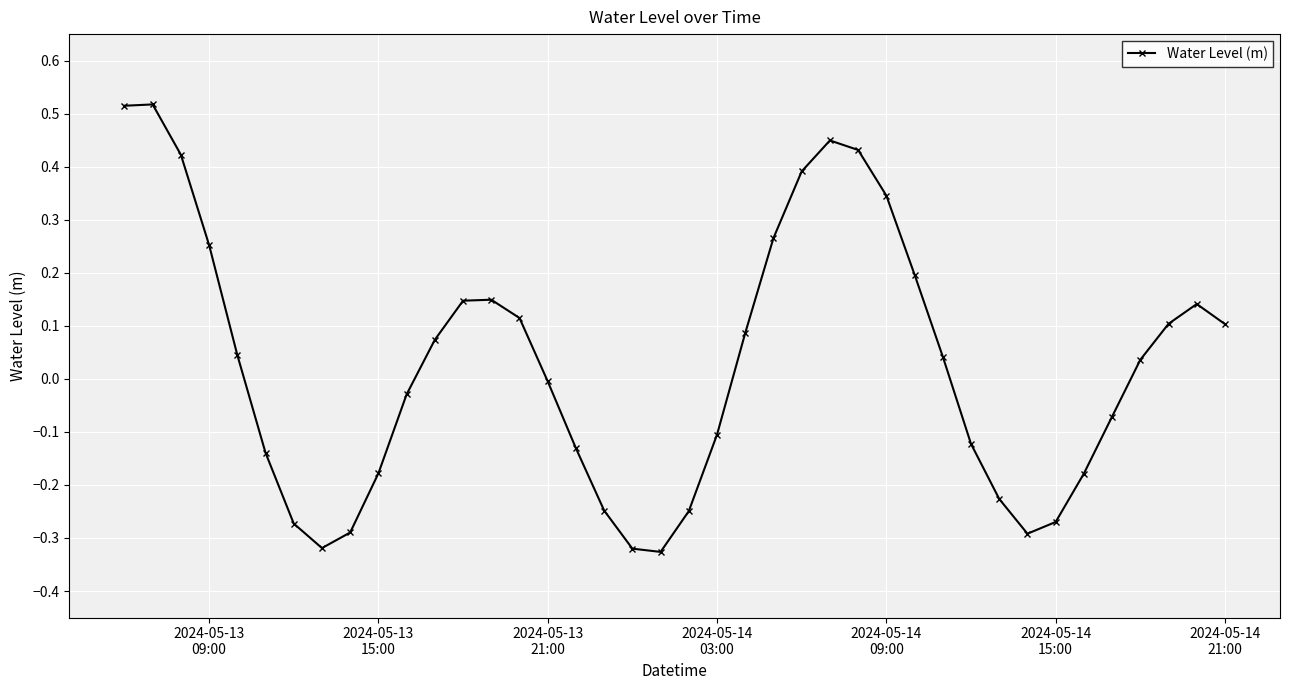

True or false: there are more than 2 points higher than both neighbors.

True